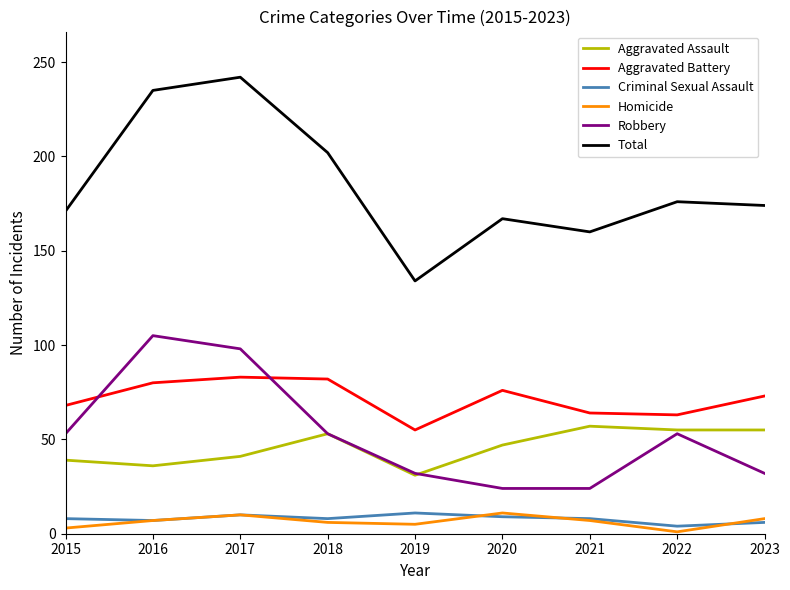

True or false: Aggravated Assault has a value of 53 at 2018.

True